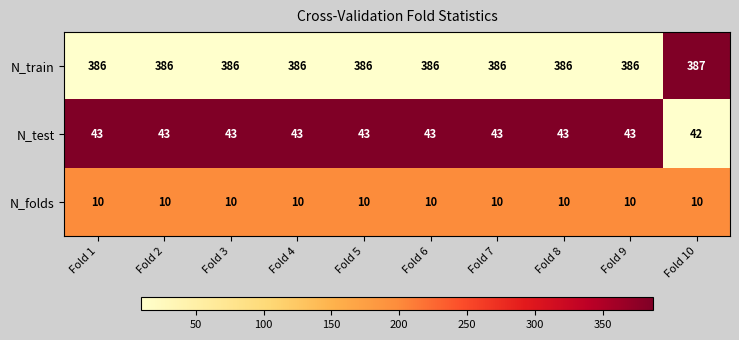

What is the total value across all series at Fold 8?

439